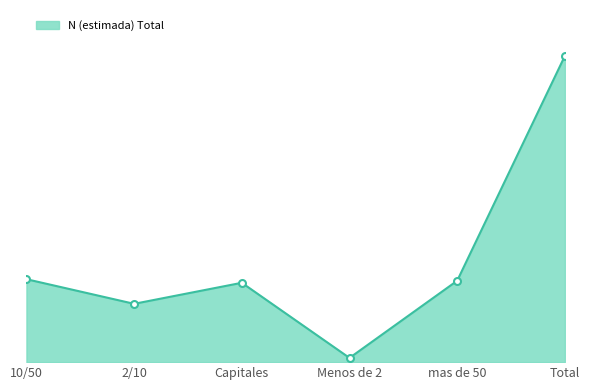

Is this an area chart (filled region under the line)?

Yes